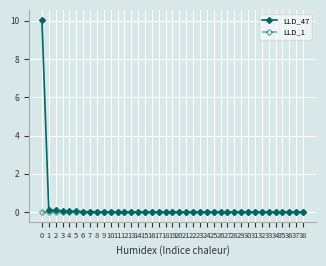

Rank the series by their maximum value, from highest to lowest.

LLD_47, LLD_1